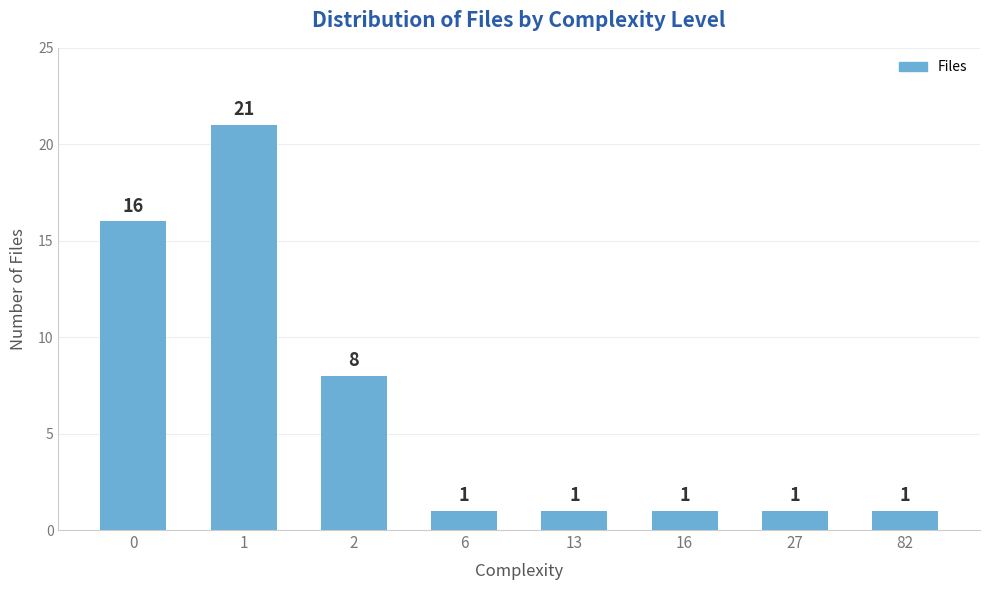

What is the change in value from 2 to 82?

-7